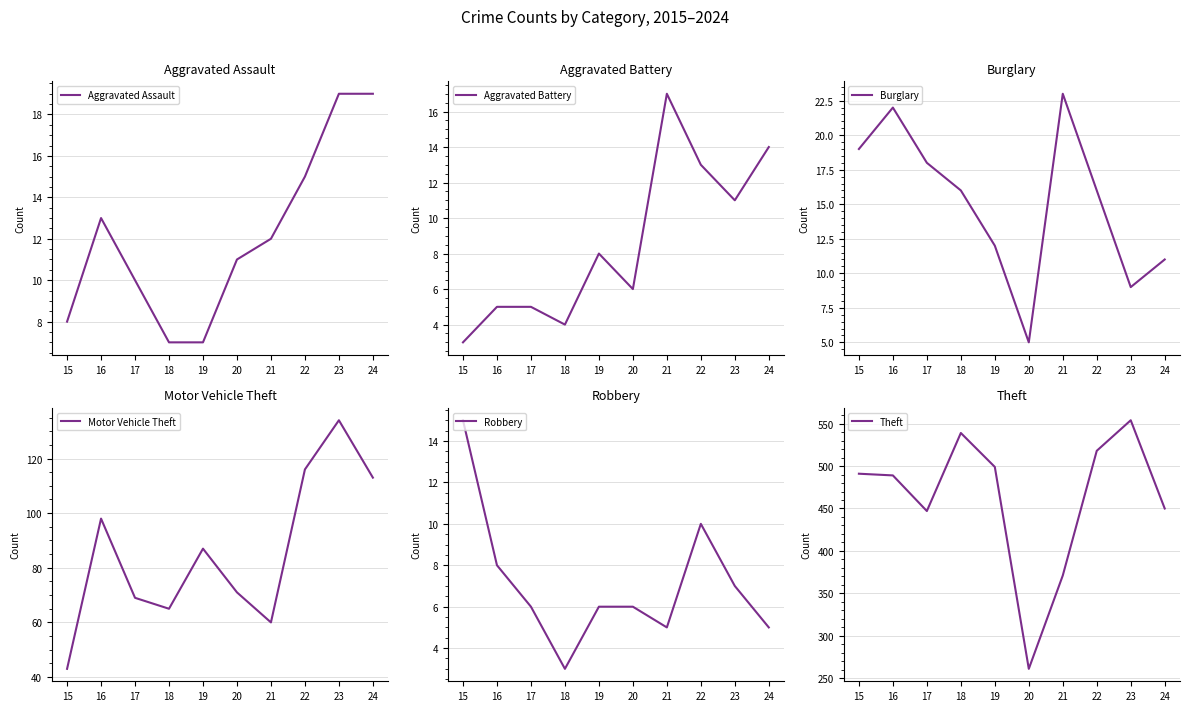

True or false: Robbery and Motor Vehicle Theft cross at least once.

False